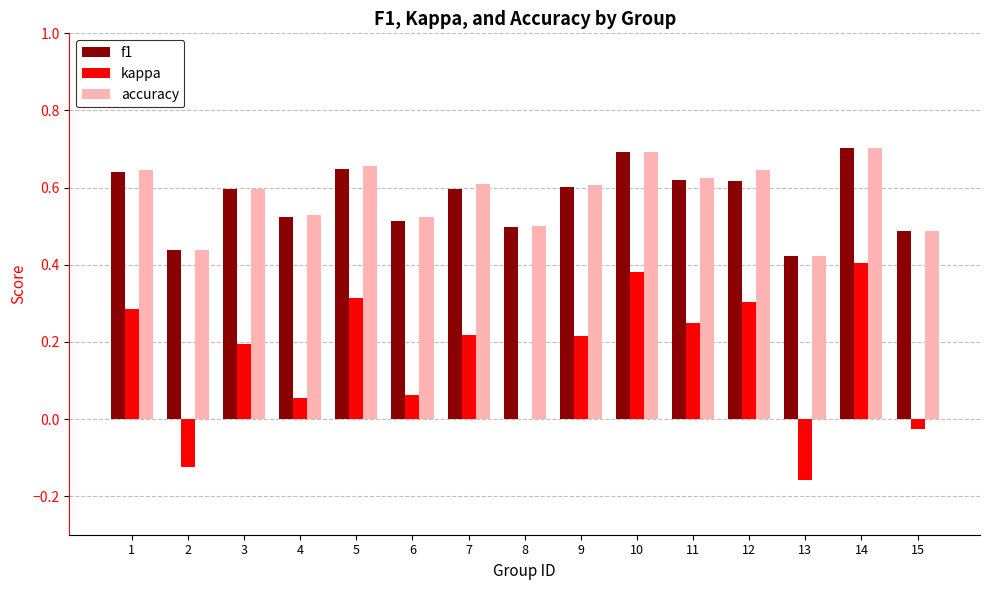

What is the sum of the accuracy values at 2 and 7?

1.0